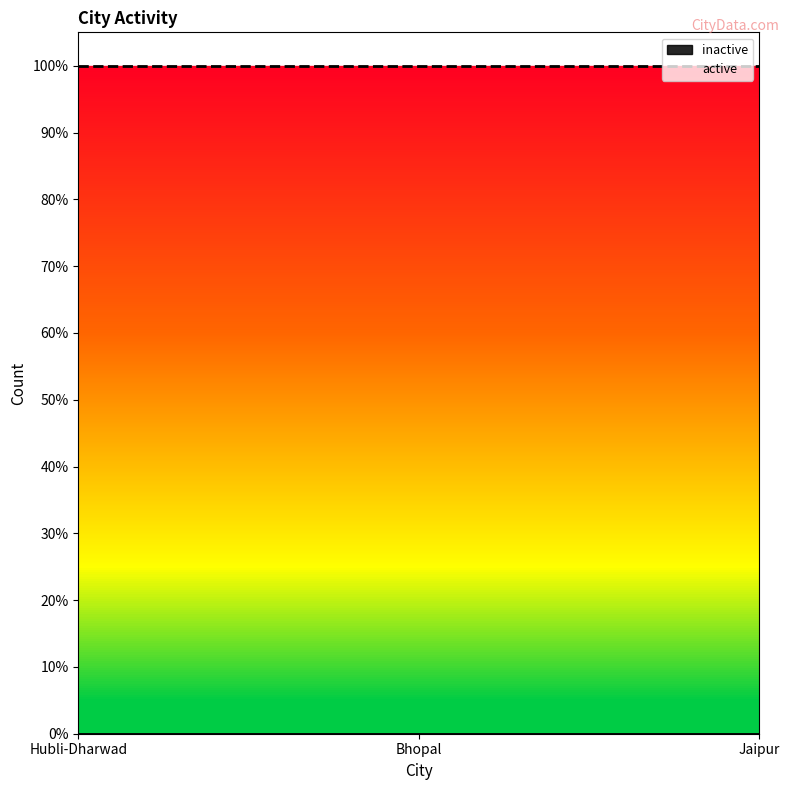

Is it true that active equals 1 at Jaipur?

True